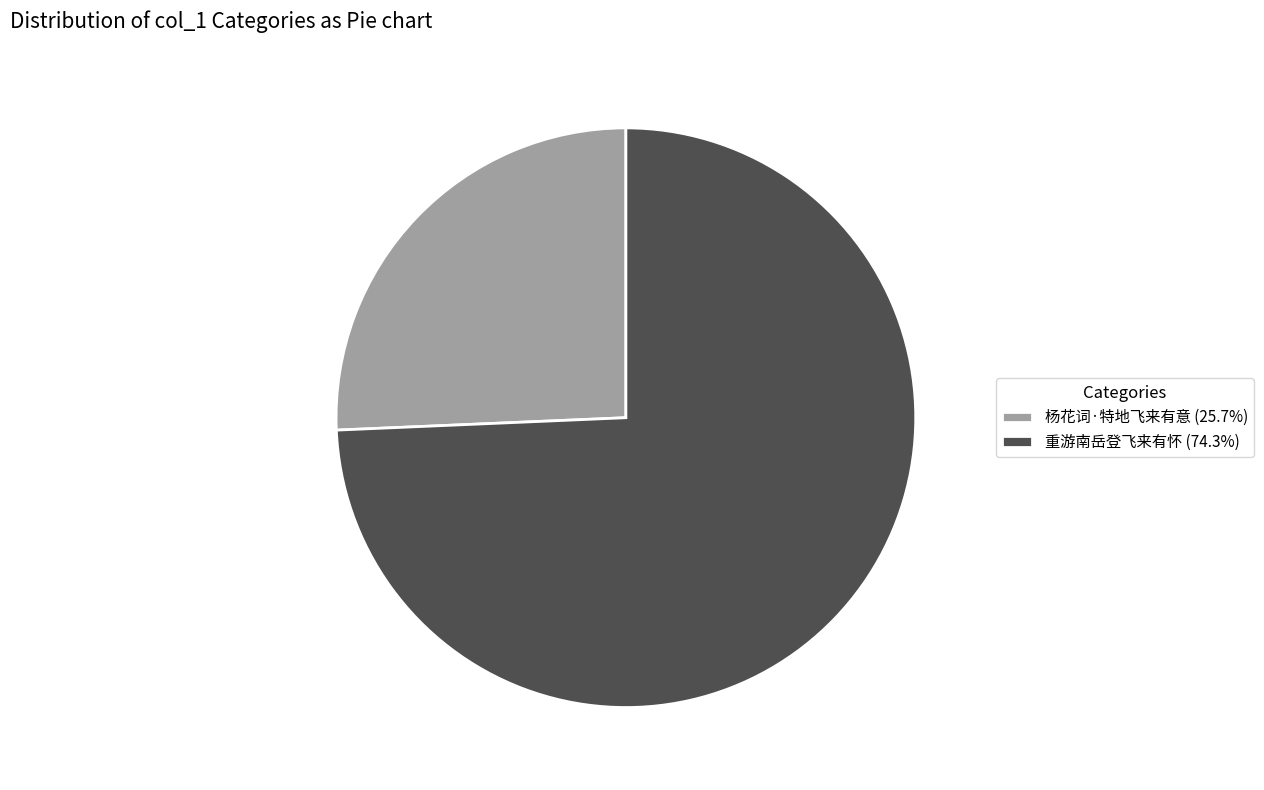

What is the majority slice?

重游南岳登飞来有怀